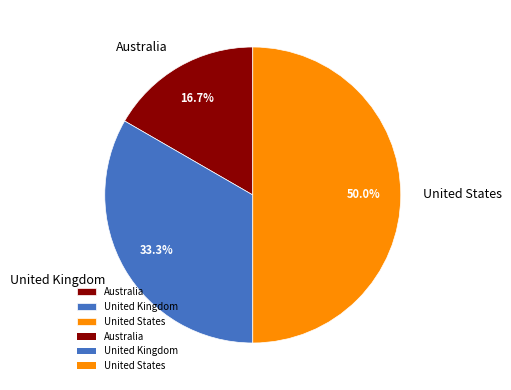

Is it true that United States is 43% of the pie?

False